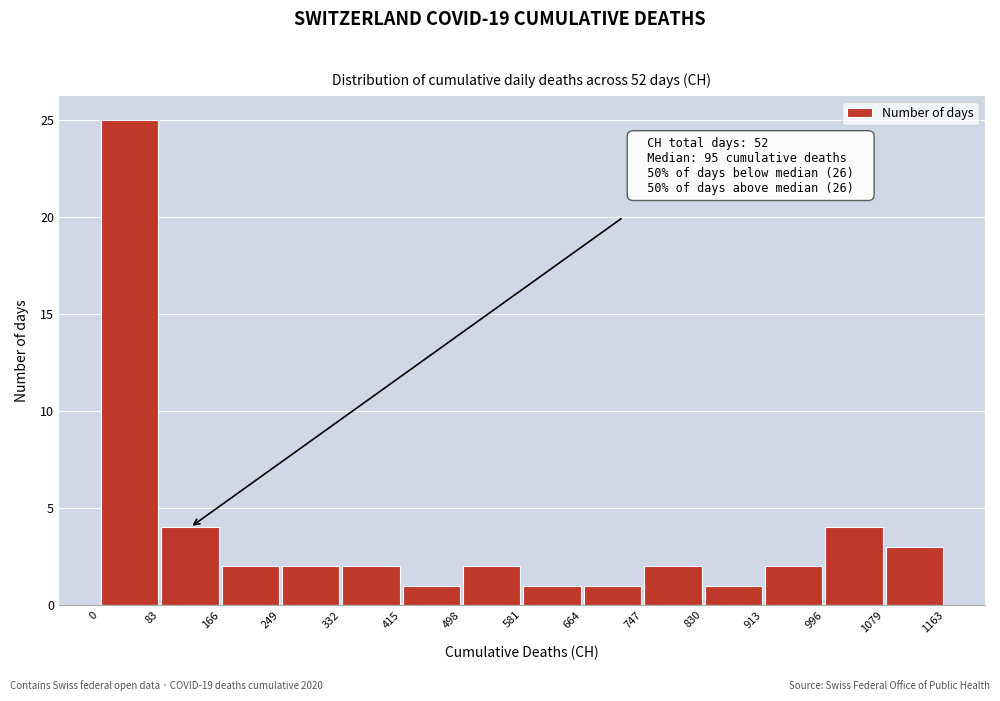

Which range on the x-axis has the tallest bar?

0 to 83